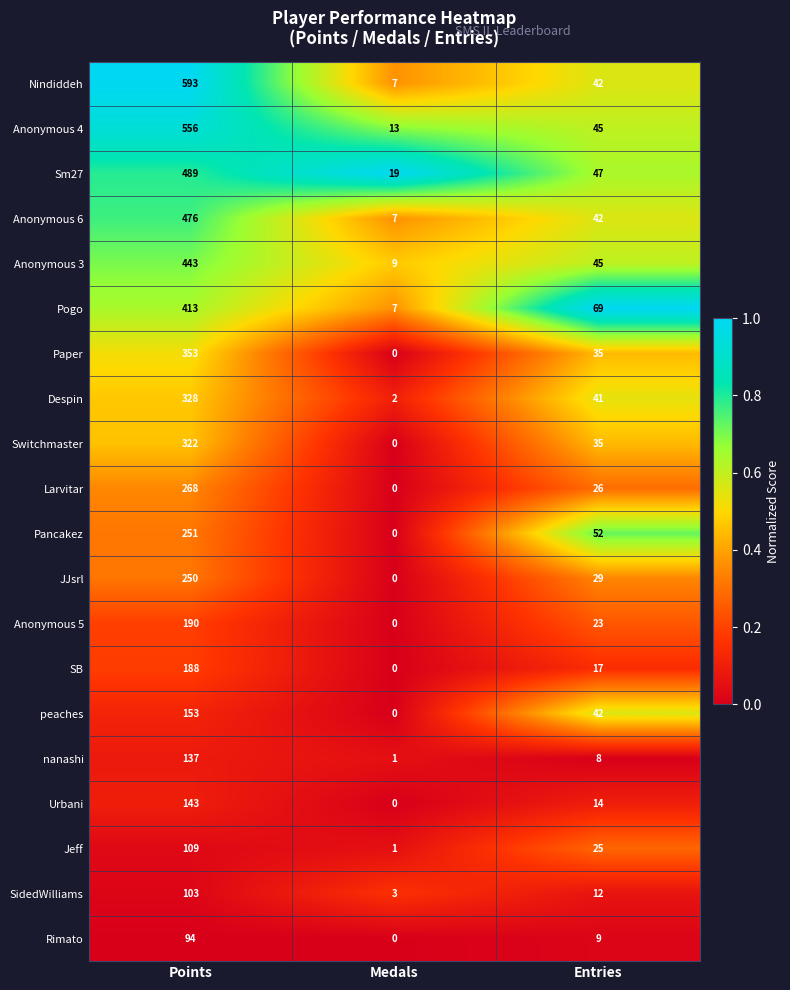

What is the difference between the maximum and minimum values in the Switchmaster series?

322